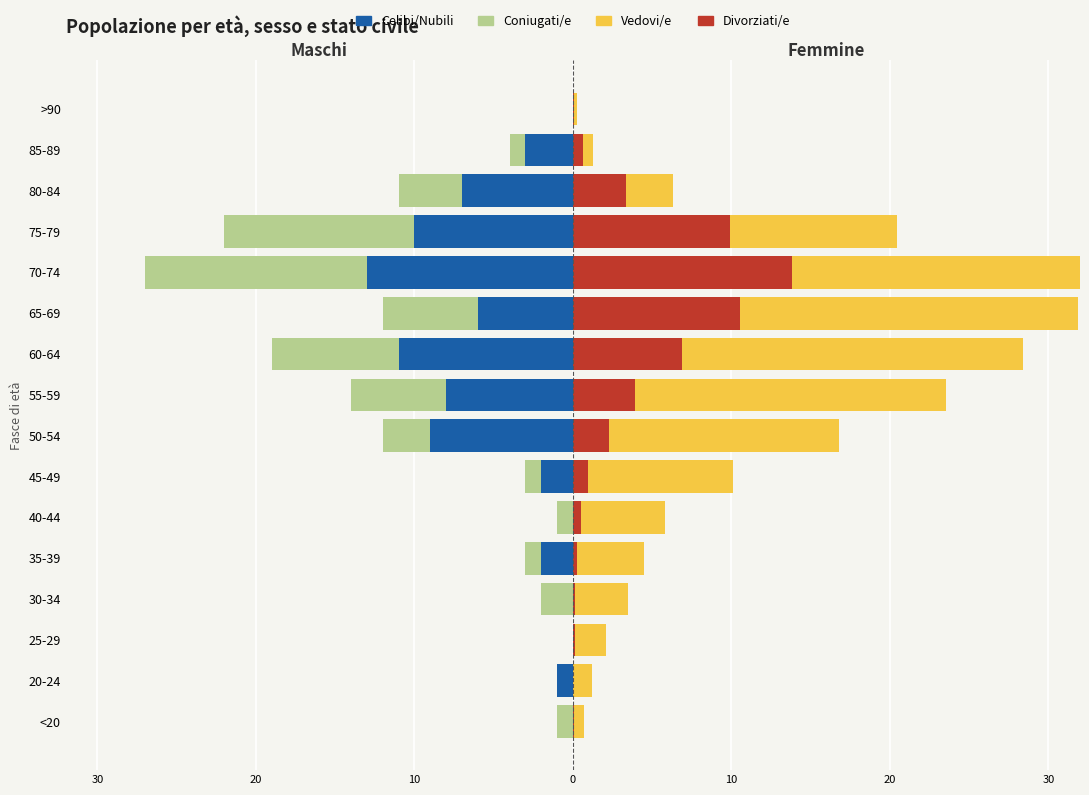

Rank the series by their average value, from highest to lowest.

Vedovi/e, Divorziati/e, Celibi/Nubili, Coniugati/e